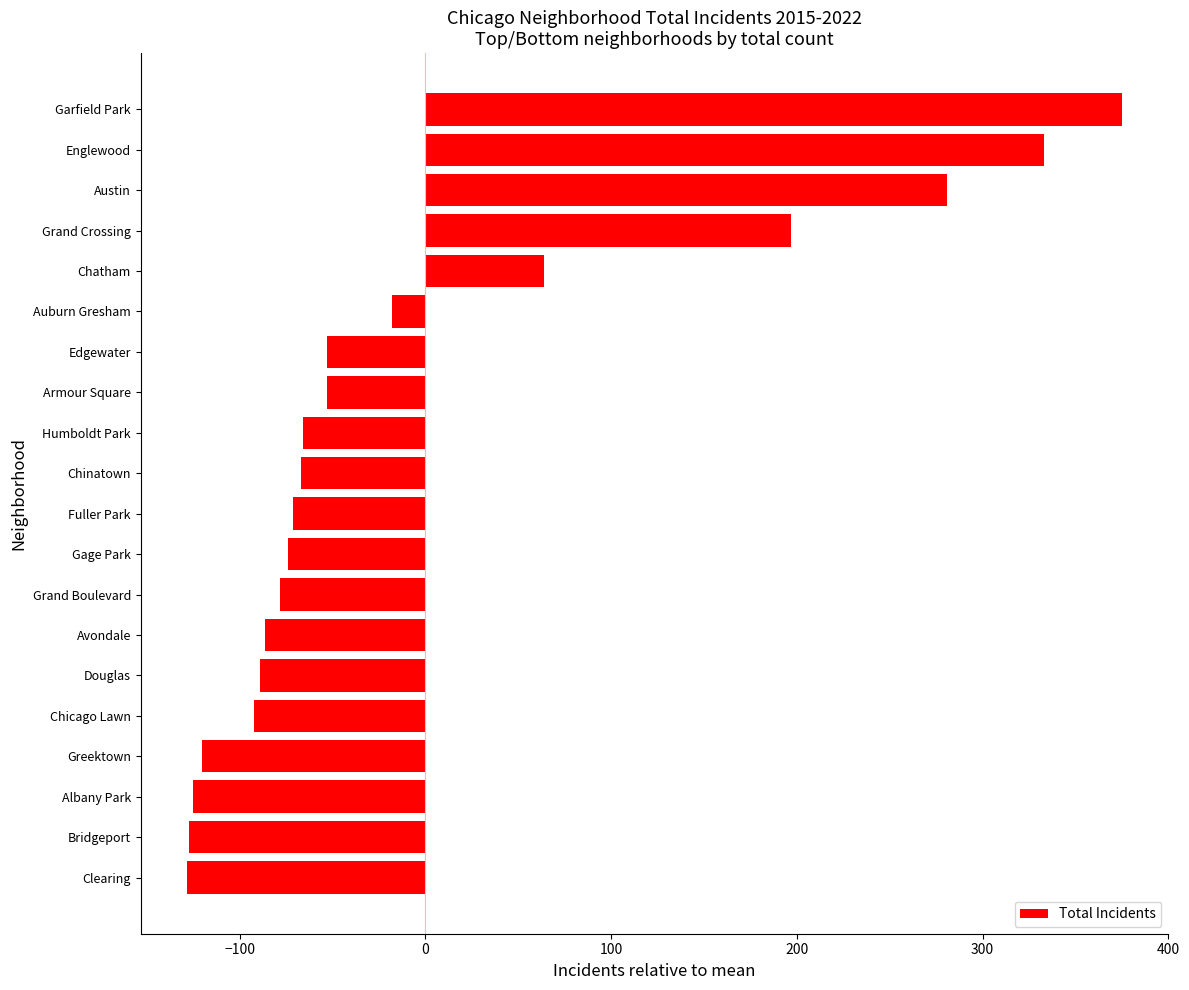

True or false: the data shows -216.1 at Bridgeport.

False